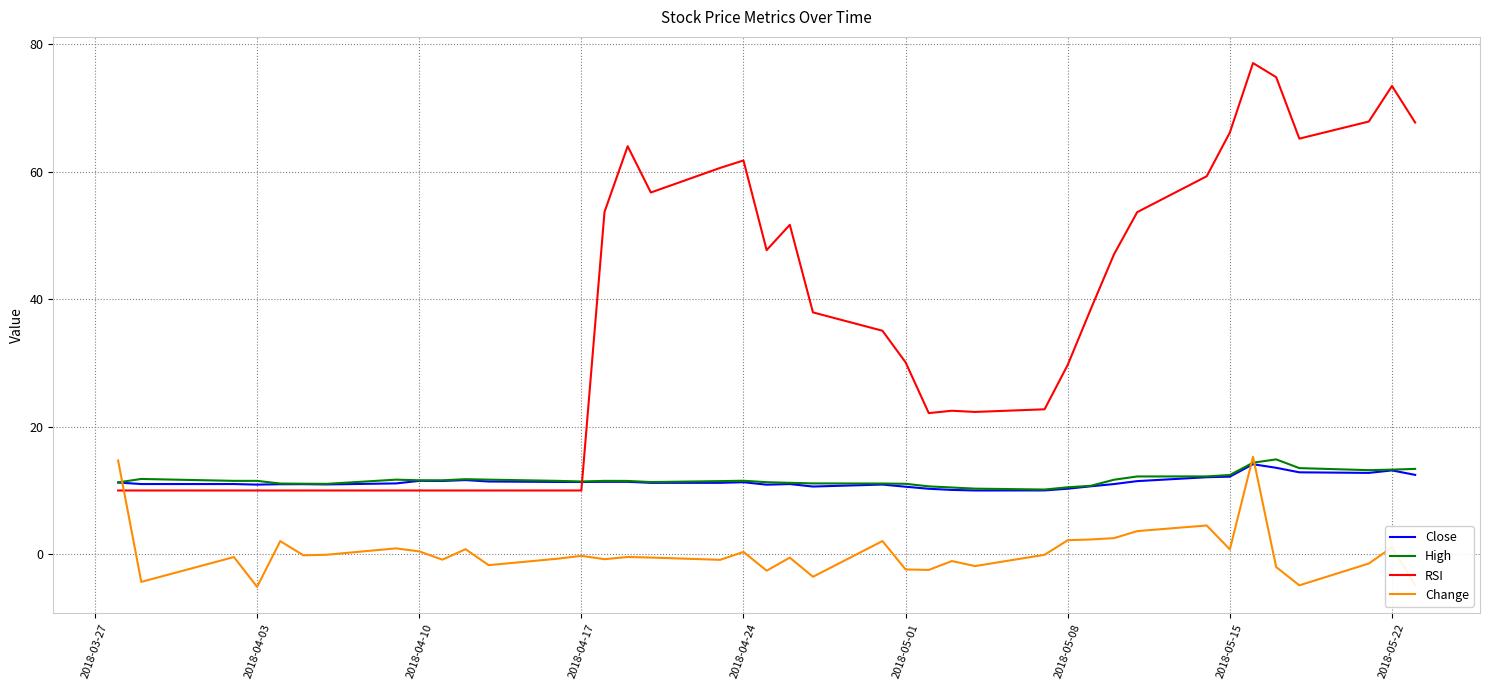

Which series has the widest spread of values?

RSI